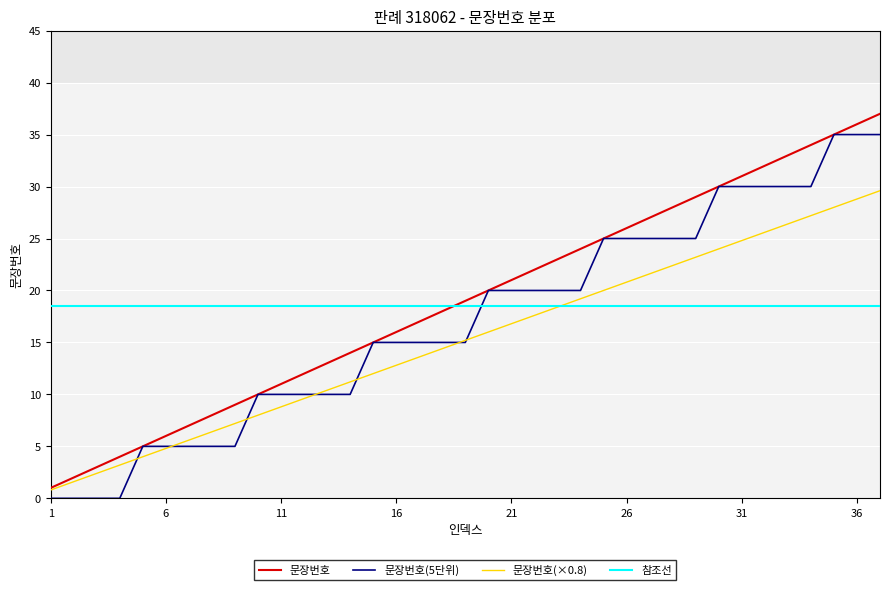

What is the difference between the maximum and second lowest values in the 문장번호 series?

35.0